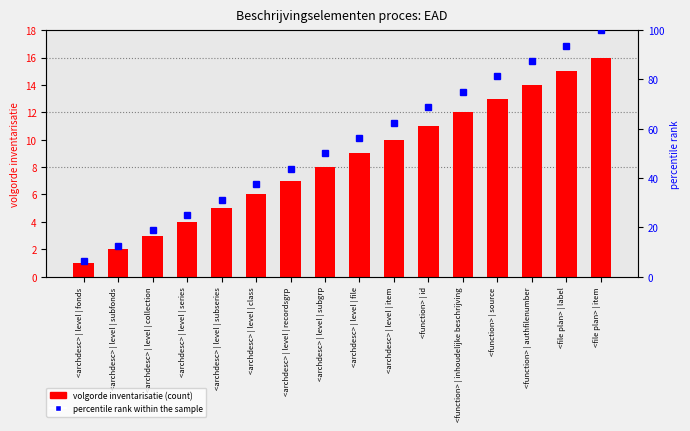

Reading left to right, extract all data points from this chart.

volgorde inventarisatie: <archdesc> | level | fonds=1.0	<archdesc> | level | subfonds=2.0	<archdesc> | level | collection=3.0	<archdesc> | level | series=4.0	<archdesc> | level | subseries=5.0	<archdesc> | level | class=6.0	<archdesc> | level | recordsgrp=7.0	<archdesc> | level | subgrp=8.0	<archdesc> | level | file=9.0	<archdesc> | level | item=10.0	<function> | id=11.0	<function> | inhoudelijke beschrijving=12.0	<function> | source=13.0	<function> | authfilenumber=14.0	<file plan> | label=15.0	<file plan> | item=16.0
percentile rank within the sample: <archdesc> | level | fonds=6.2	<archdesc> | level | subfonds=12.5	<archdesc> | level | collection=18.8	<archdesc> | level | series=25.0	<archdesc> | level | subseries=31.2	<archdesc> | level | class=37.5	<archdesc> | level | recordsgrp=43.8	<archdesc> | level | subgrp=50.0	<archdesc> | level | file=56.2	<archdesc> | level | item=62.5	<function> | id=68.8	<function> | inhoudelijke beschrijving=75.0	<function> | source=81.2	<function> | authfilenumber=87.5	<file plan> | label=93.8	<file plan> | item=100.0